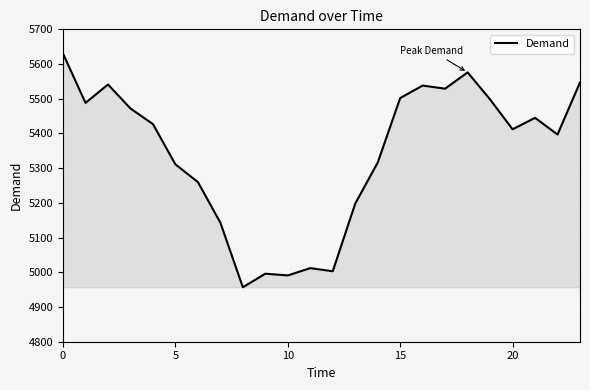

What is the smallest value displayed?

4957